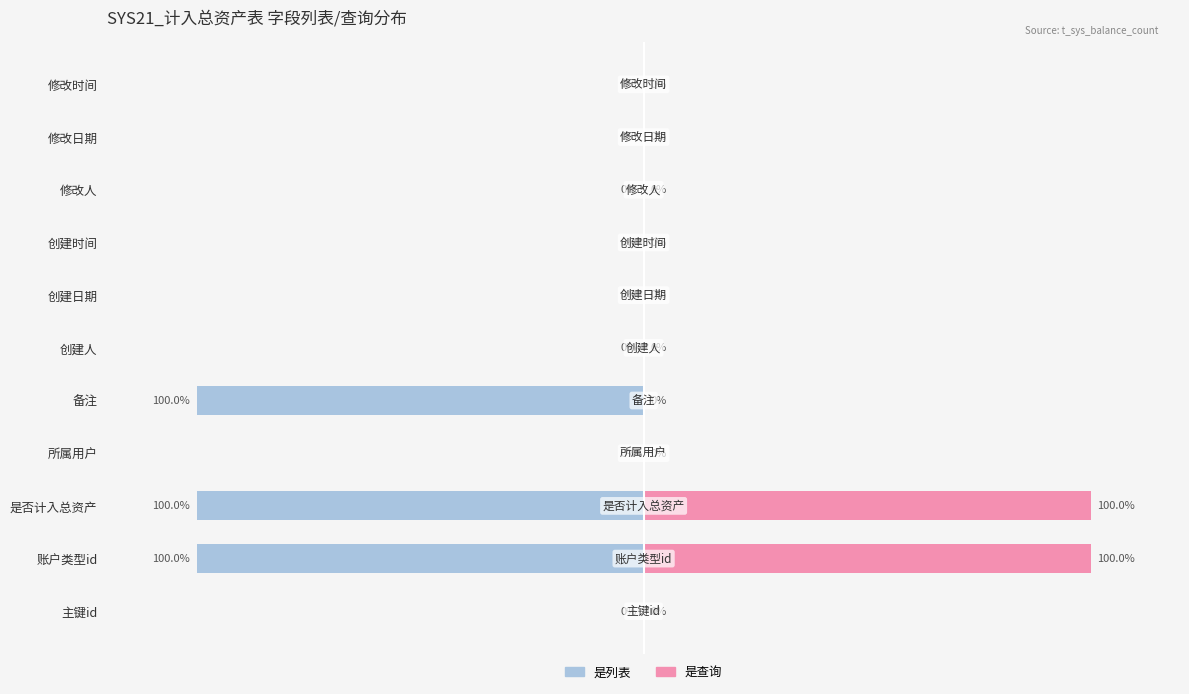

The 是列表 series shows 31 at 修改人. True or false?

False